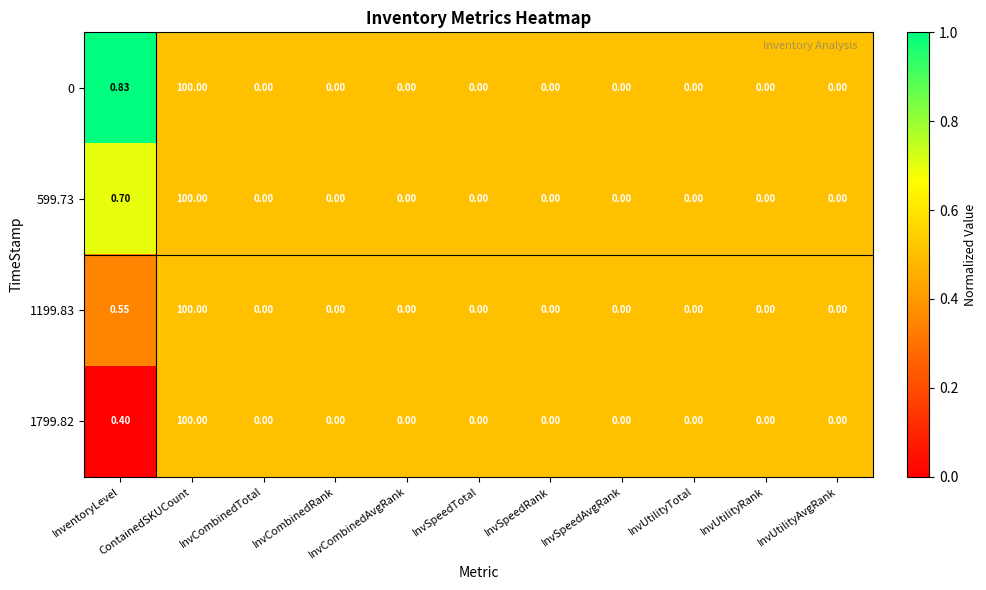

List the series in order of their peak value, highest first.

0, 599.73, 1199.83, 1799.82